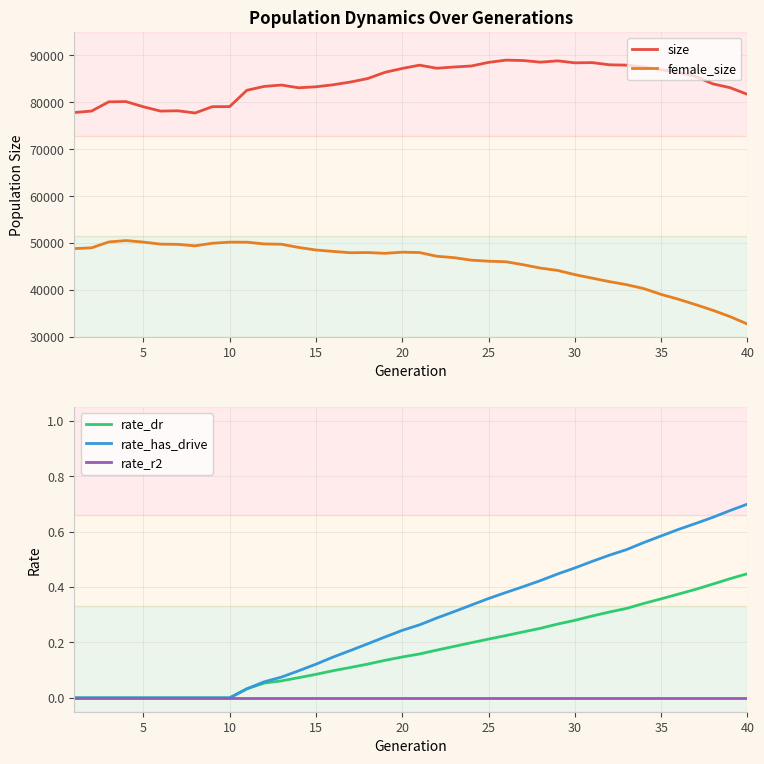

What is the maximum value for size?

88975